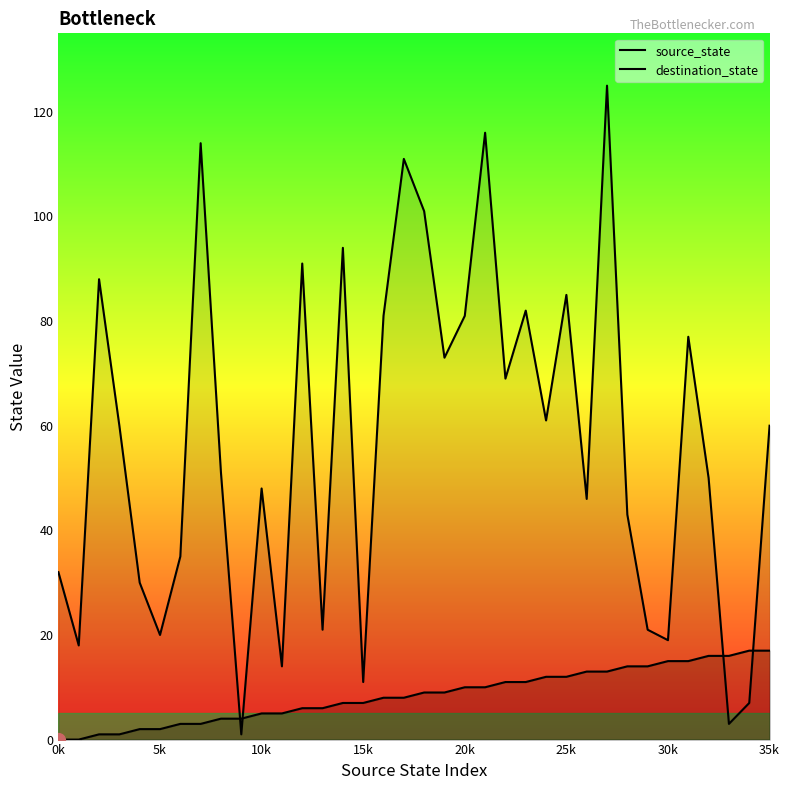

Between 9 and 25, which series saw the biggest shift?

destination_state